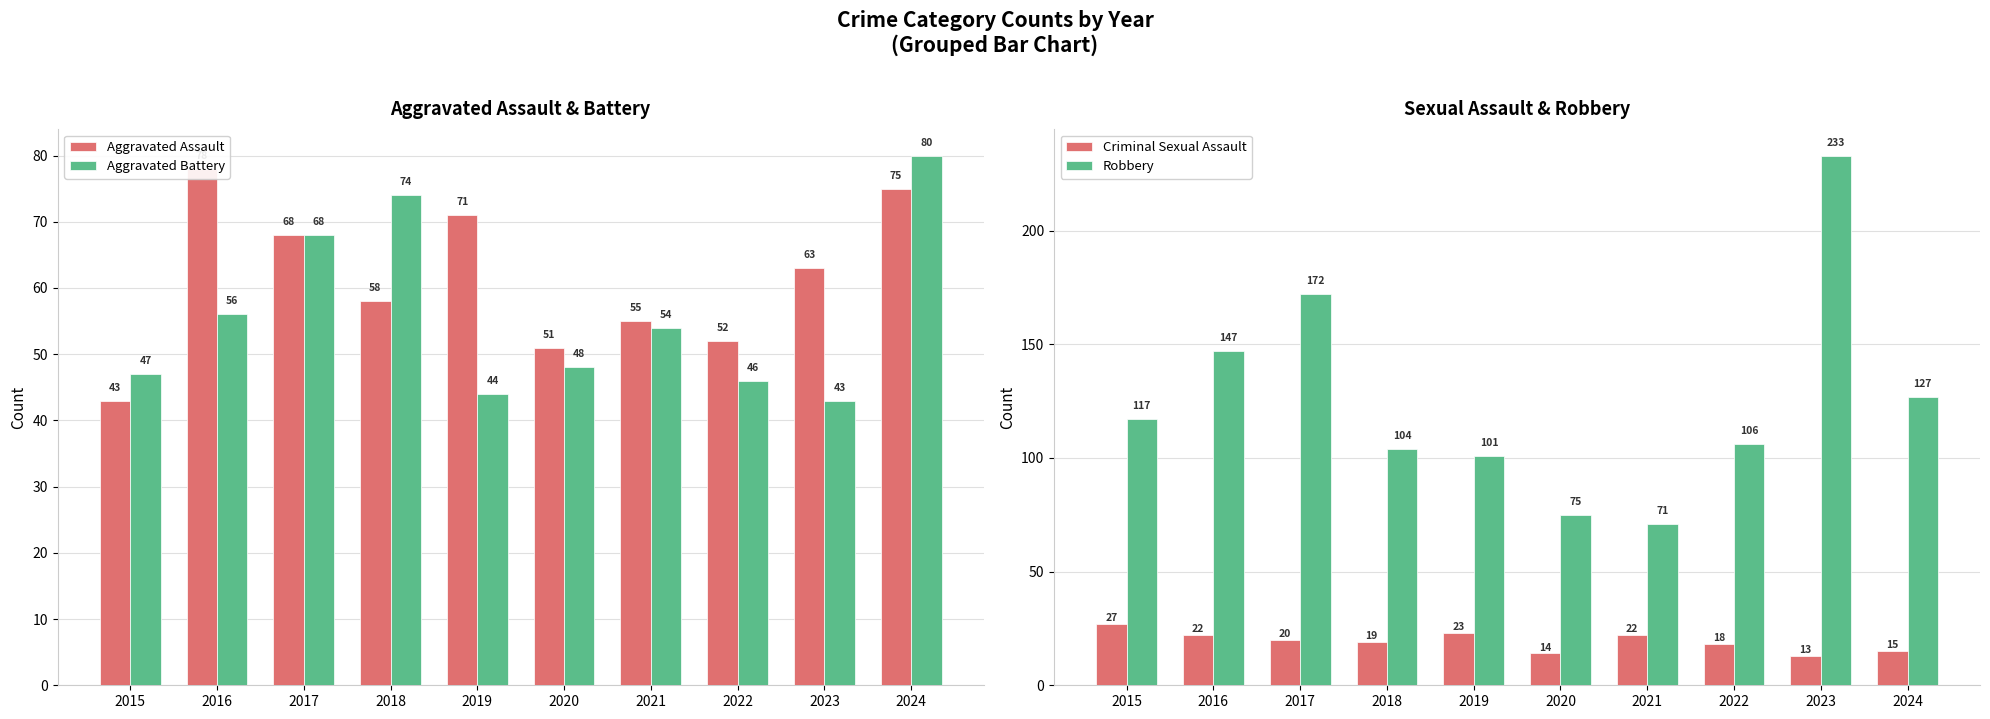

What is the smallest value displayed?

13